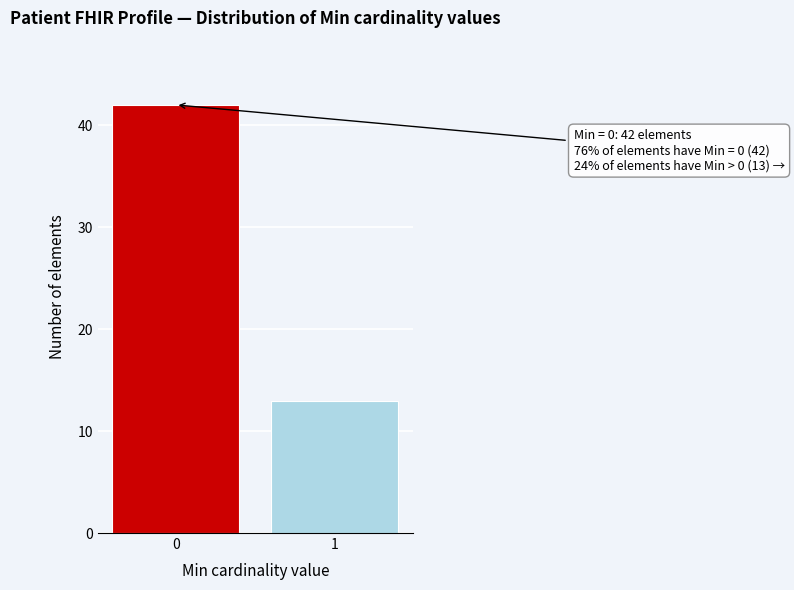

Reading right to left, transcribe all the data shown in this chart.

13	42